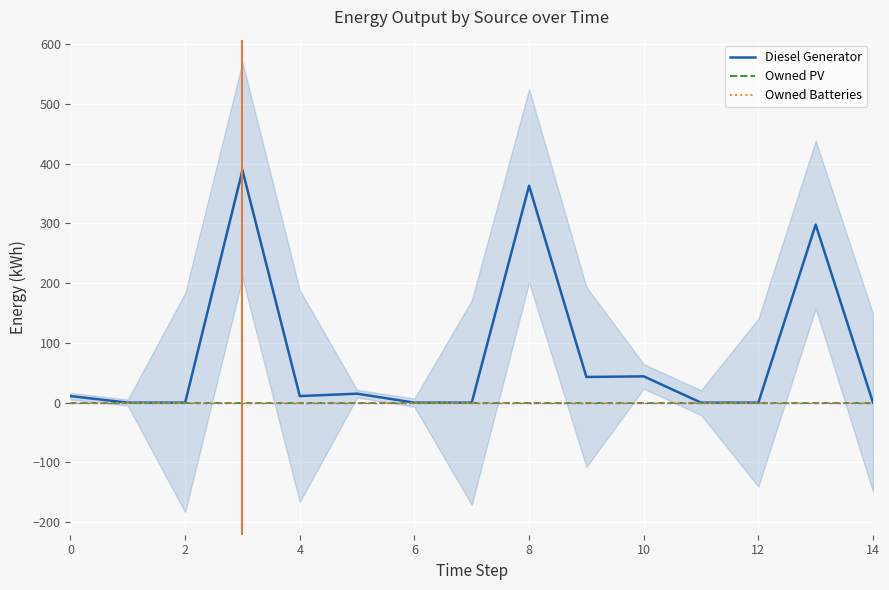

Reading left to right, extract all data points from this chart.

Diesel Generator: 11	0	0	389	11	15	0	0	363	43	44	0	0	298	0
Owned PV: 0	0	0	0	0	0	0	0	0	0	0	0	0	0	0
Owned Batteries: 0	0	0	0	0	0	0	0	0	0	0	0	0	0	0